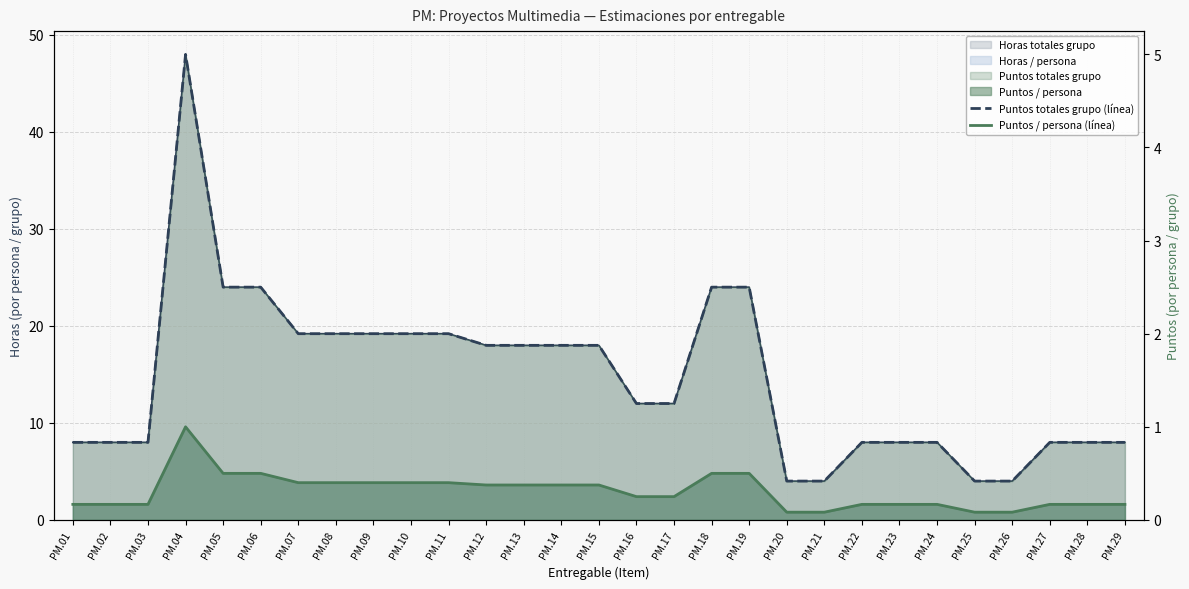

True or false: Puntos totales grupo (línea) and Puntos / persona (línea) intersect in this chart.

False